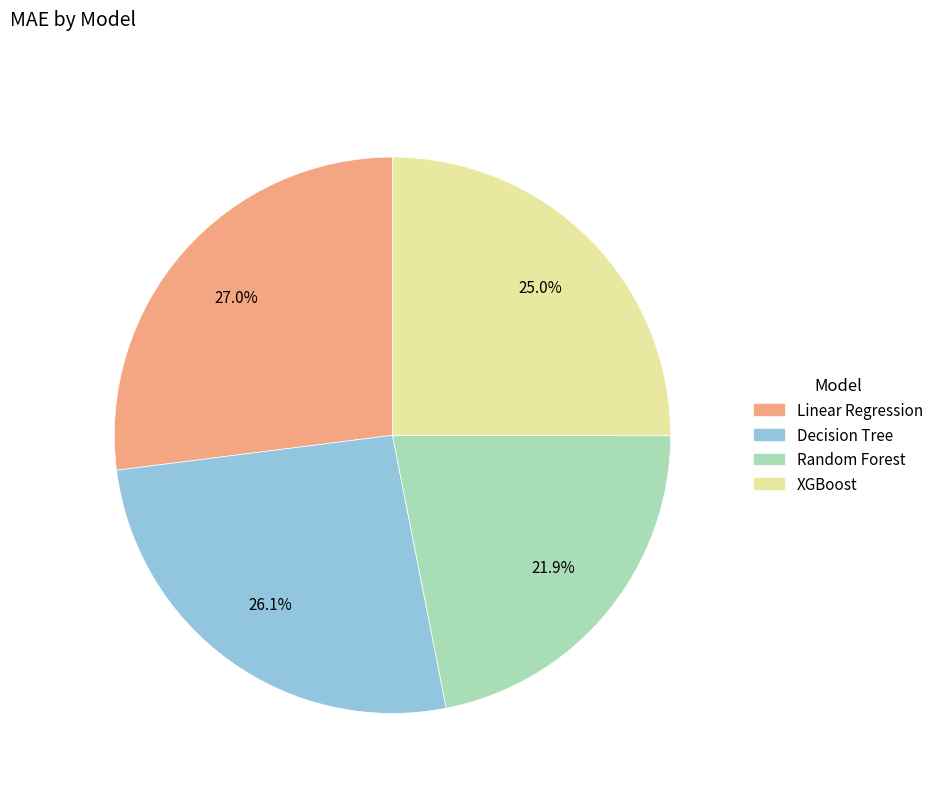

Is it true that Linear Regression is 27% of the pie?

True